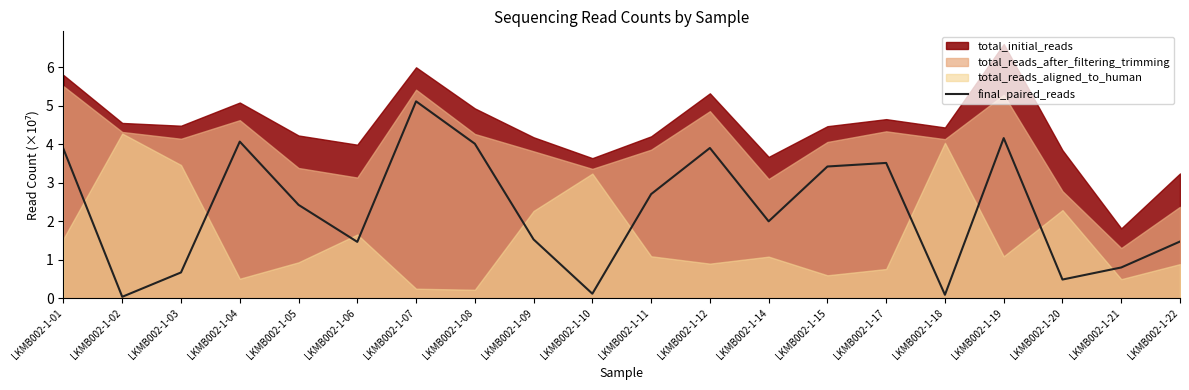

List the labels in order of value, smallest first.

LKMB002-1-02, LKMB002-1-18, LKMB002-1-10, LKMB002-1-20, LKMB002-1-03, LKMB002-1-21, LKMB002-1-06, LKMB002-1-22, LKMB002-1-09, LKMB002-1-14, LKMB002-1-05, LKMB002-1-11, LKMB002-1-15, LKMB002-1-17, LKMB002-1-01, LKMB002-1-12, LKMB002-1-08, LKMB002-1-04, LKMB002-1-19, LKMB002-1-07